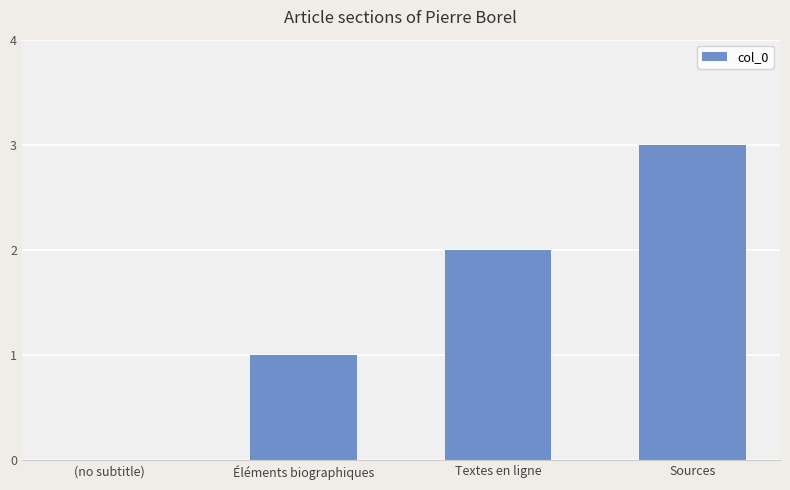

How many distinct data groups are displayed?

1